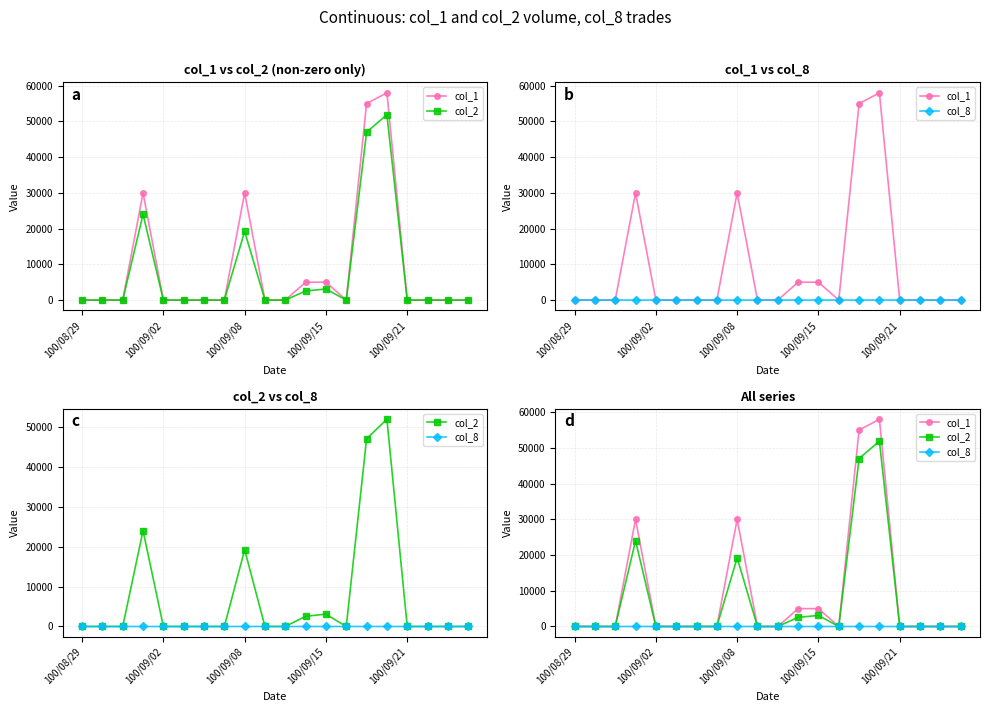

At which category does col_8 reach its first local valley?

13